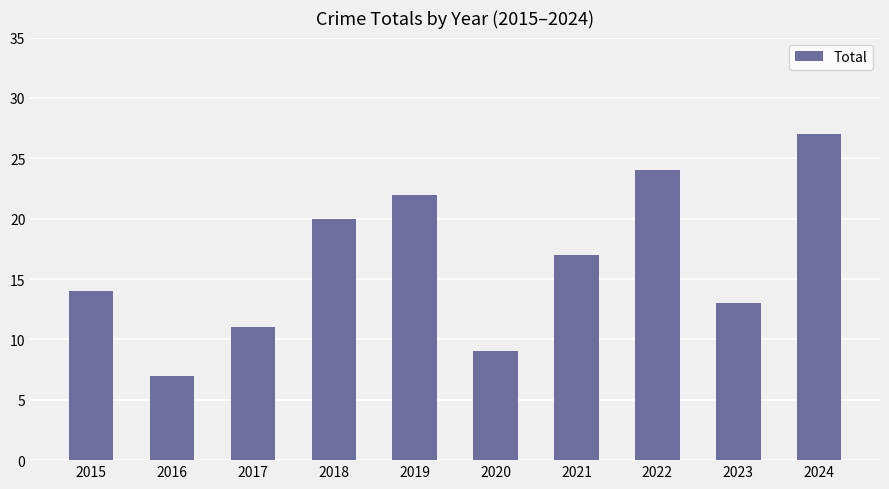

Rank the categories by value from highest to lowest.

2024, 2022, 2019, 2018, 2021, 2015, 2023, 2017, 2020, 2016